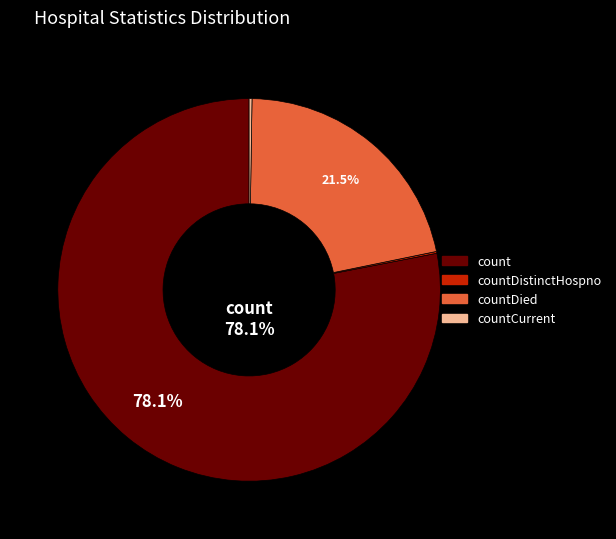

Is there any slice that represents more than half of the pie?

Yes